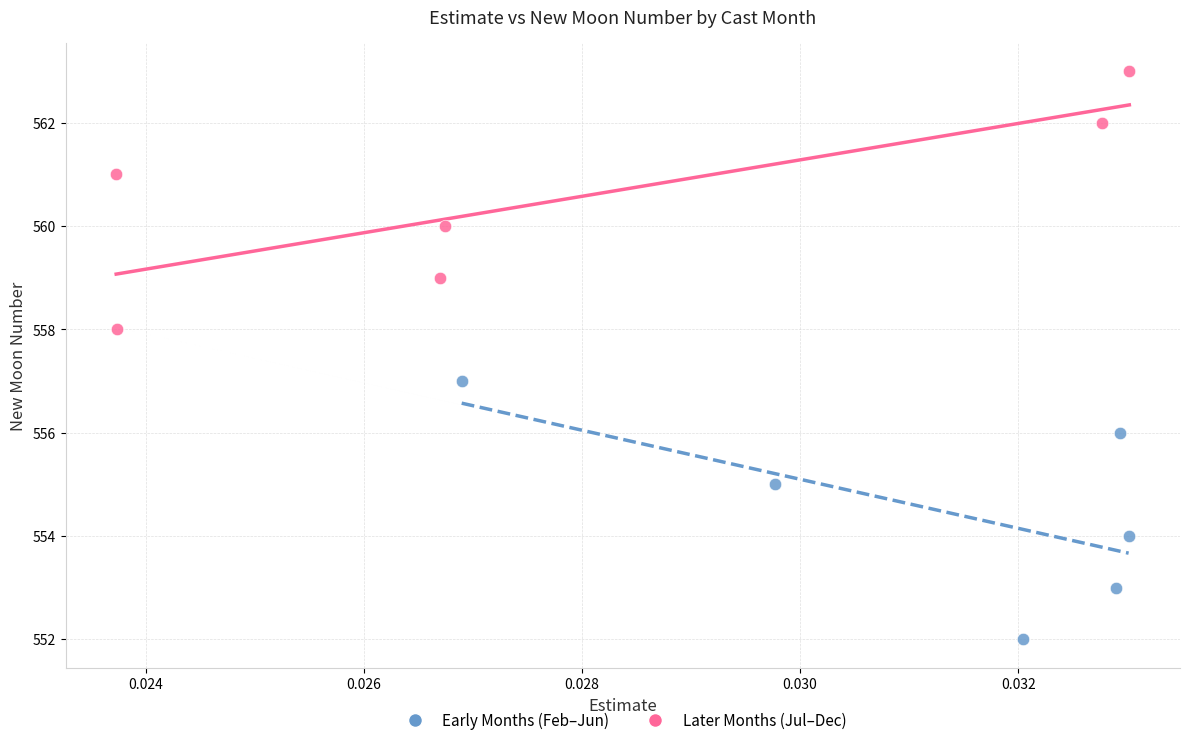

Which series contains the lowest Y value?

Early Months (Feb–Jun)